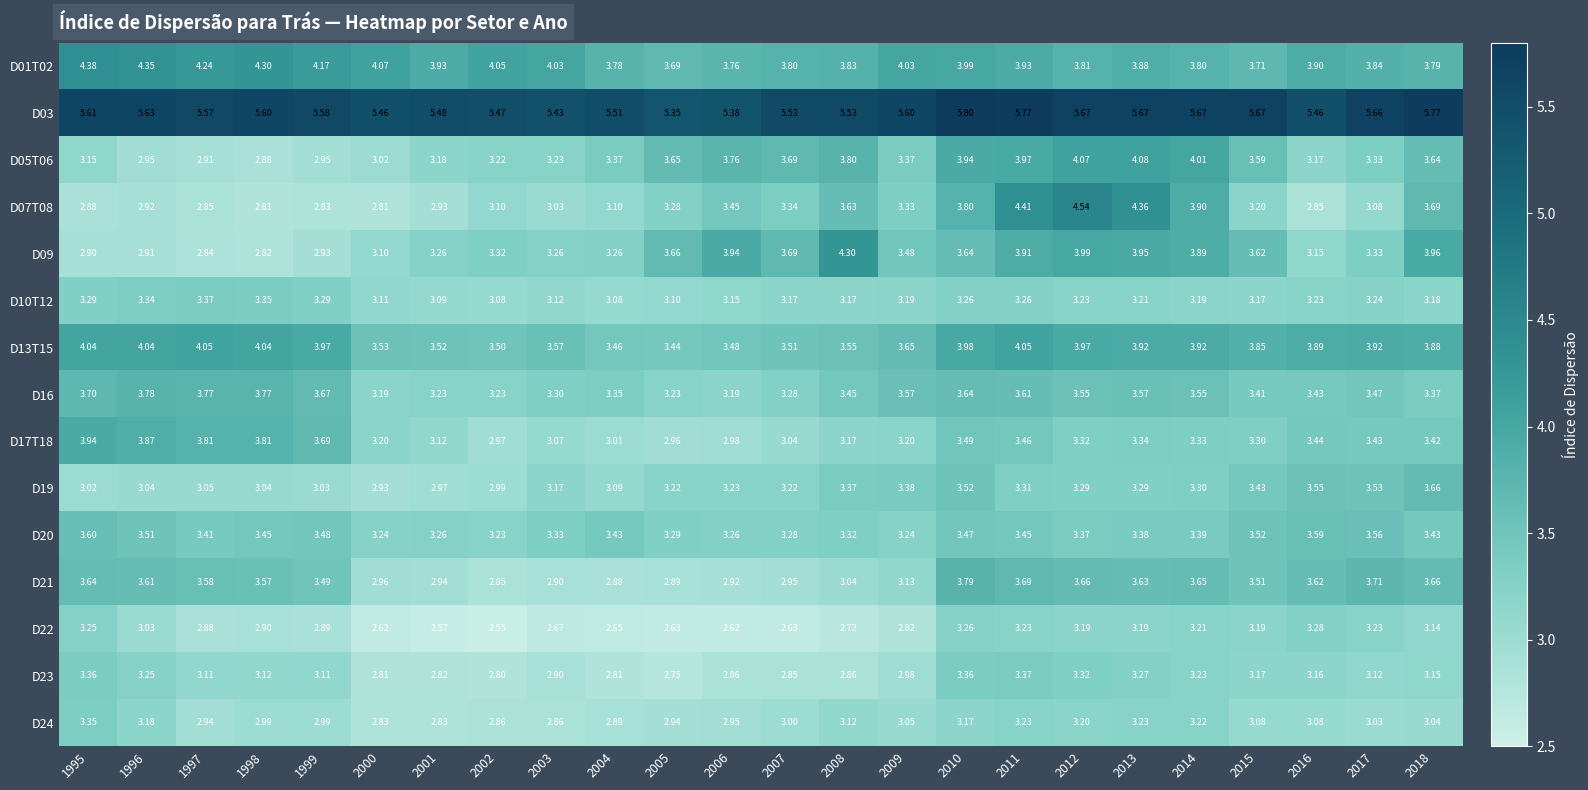

Is the value of D09 at 2002 greater than the value of D24 at 1996?

Yes